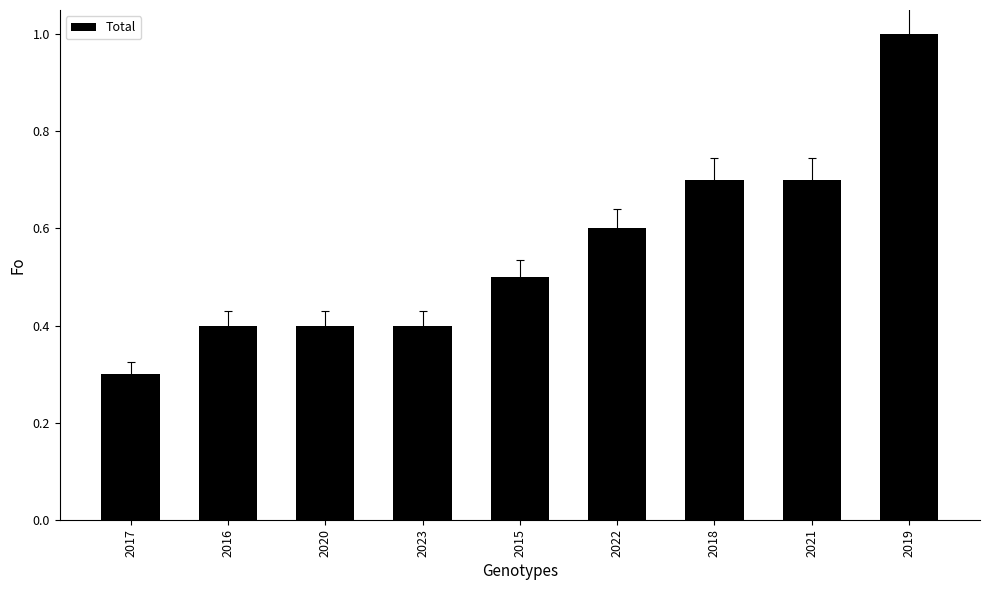

Which has a higher value, 2017 or 2015?

2015